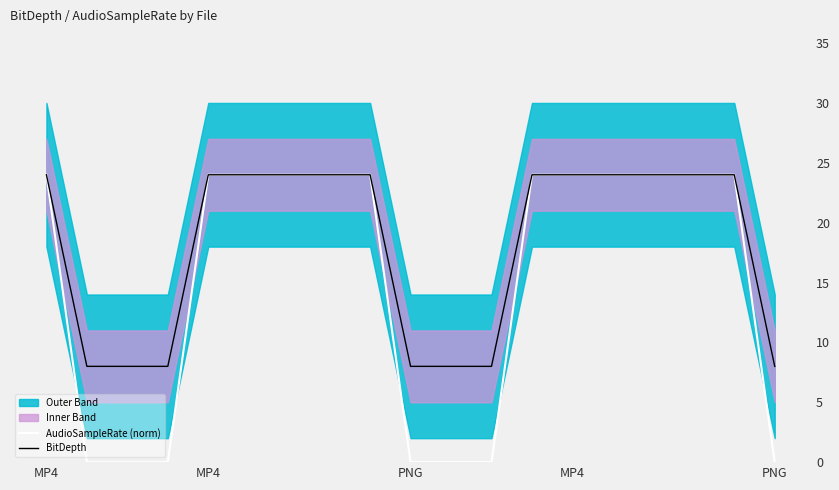

Between 13 and 17, which series saw the biggest shift?

AudioSampleRate (norm)